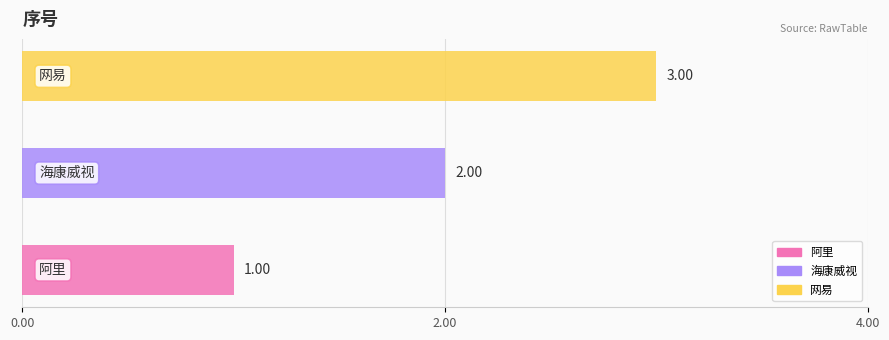

How many values are between 1 and 3?

3